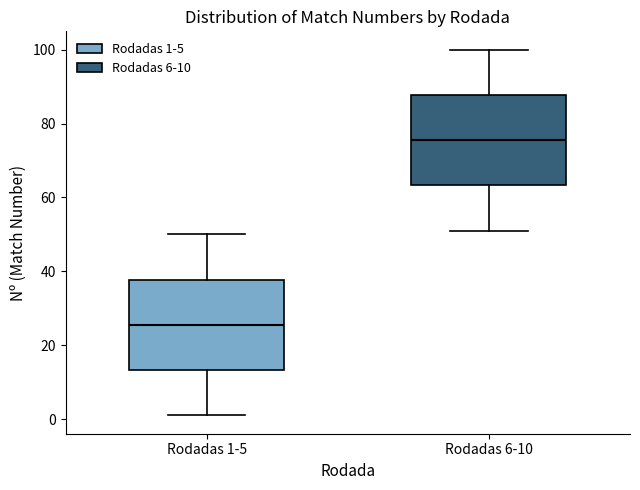

Where does the lower whisker of the box for Rodadas 1-5 end on the y-axis? The values are not printed on the chart, so give them approximately, as read against the axis.

2